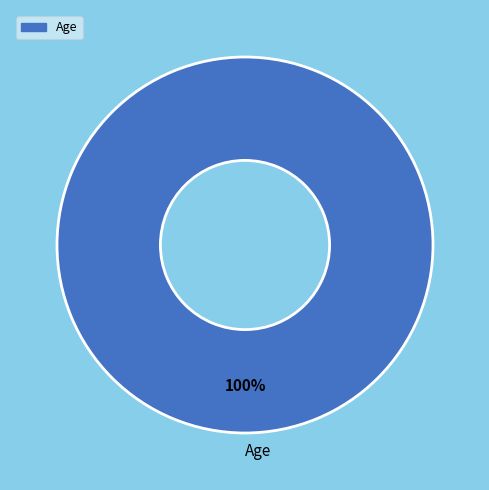

Rank the categories by value from lowest to highest.

Age